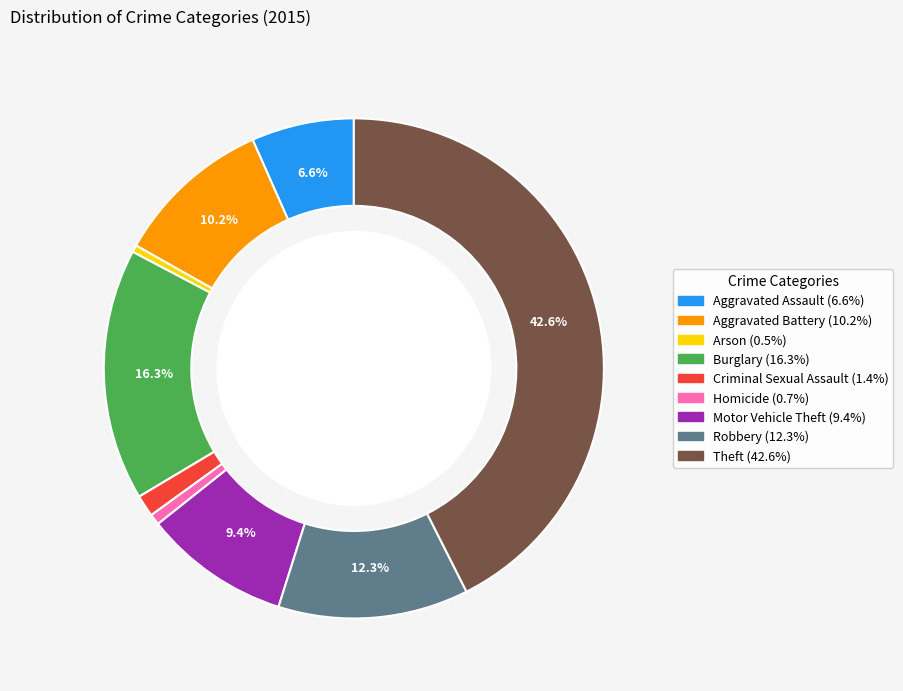

Is Homicide the majority of the pie?

No